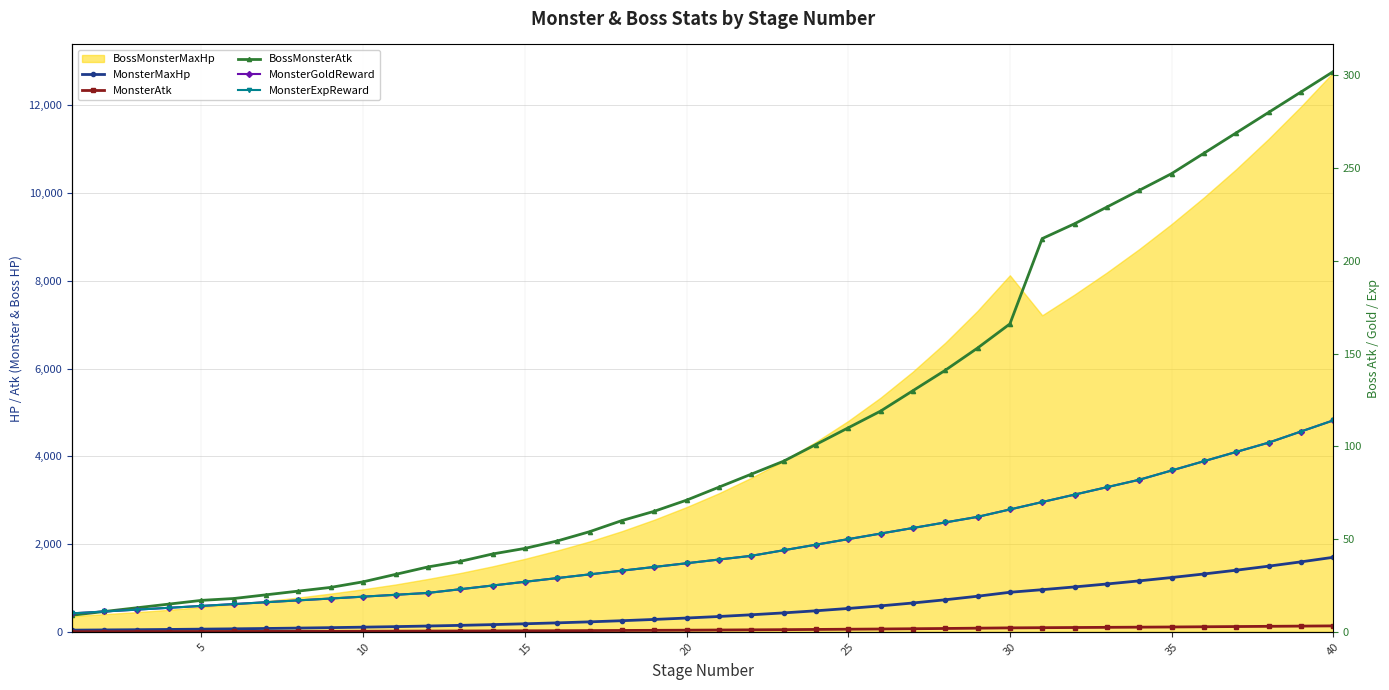

Where is MonsterMaxHp nearest to the value 870?

30